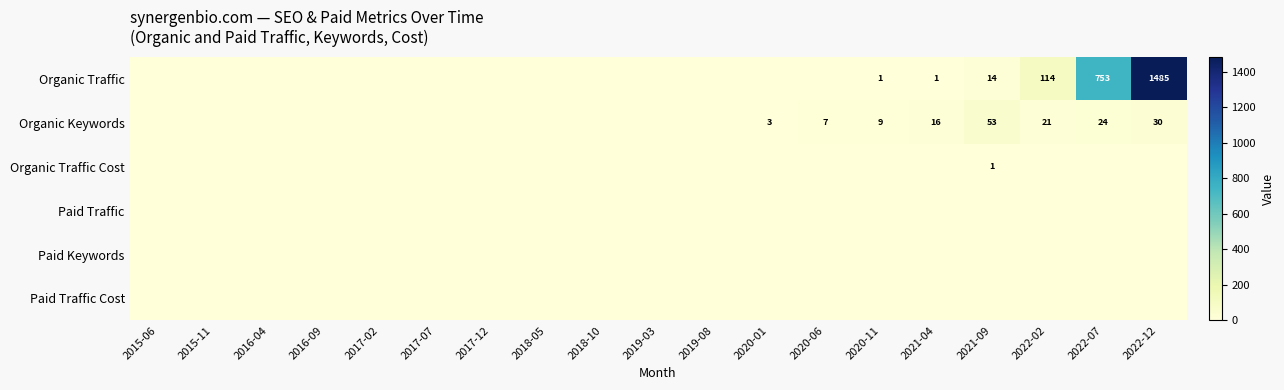

Is it true that Organic Keywords equals 35 at 2022-02?

False